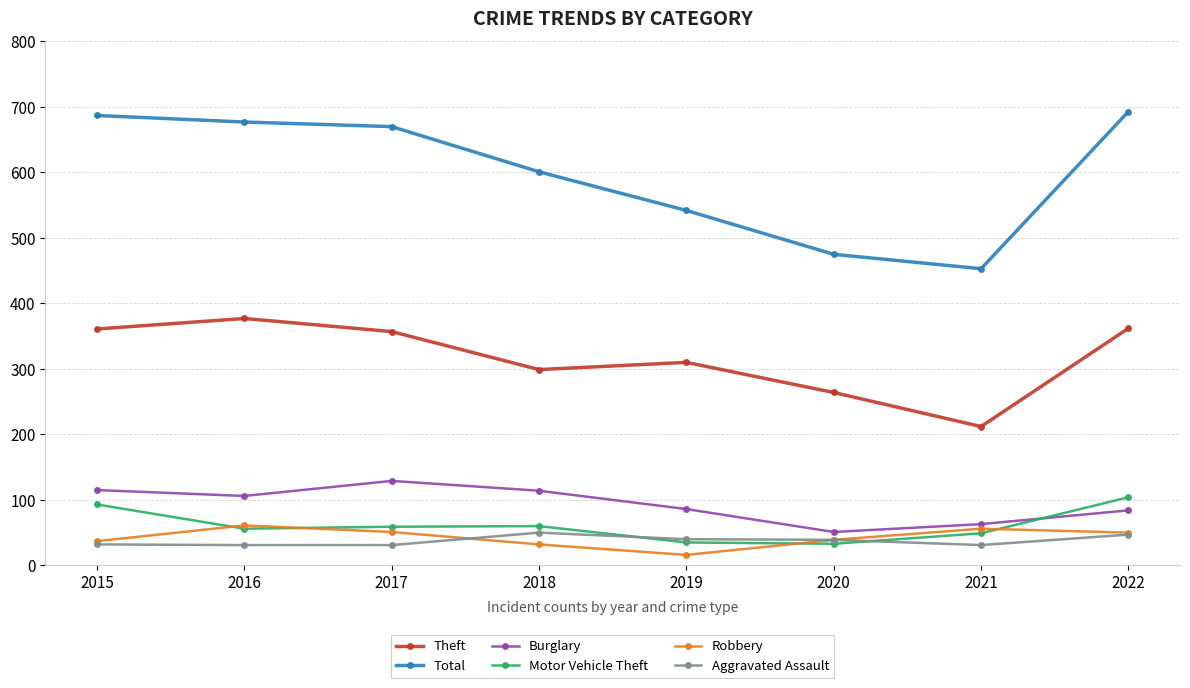

True or false: Robbery has more than 0 points higher than both neighbors.

True